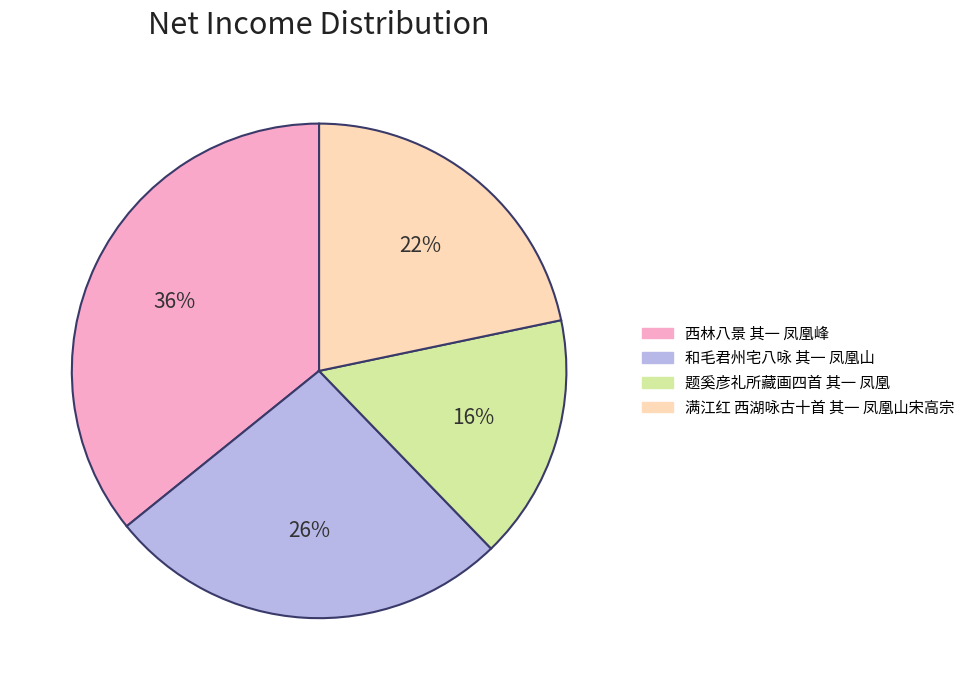

To the nearest percent, what percentage of the pie is 满江红 西湖咏古十首 其一 凤凰山宋高宗?

22%